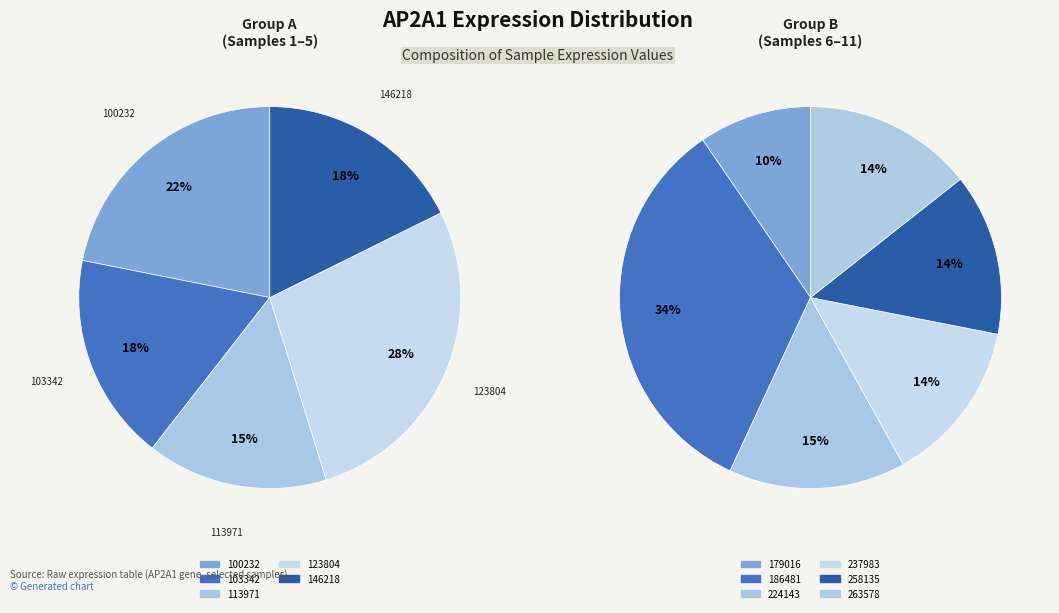

Is there any slice that represents more than half of the pie?

No